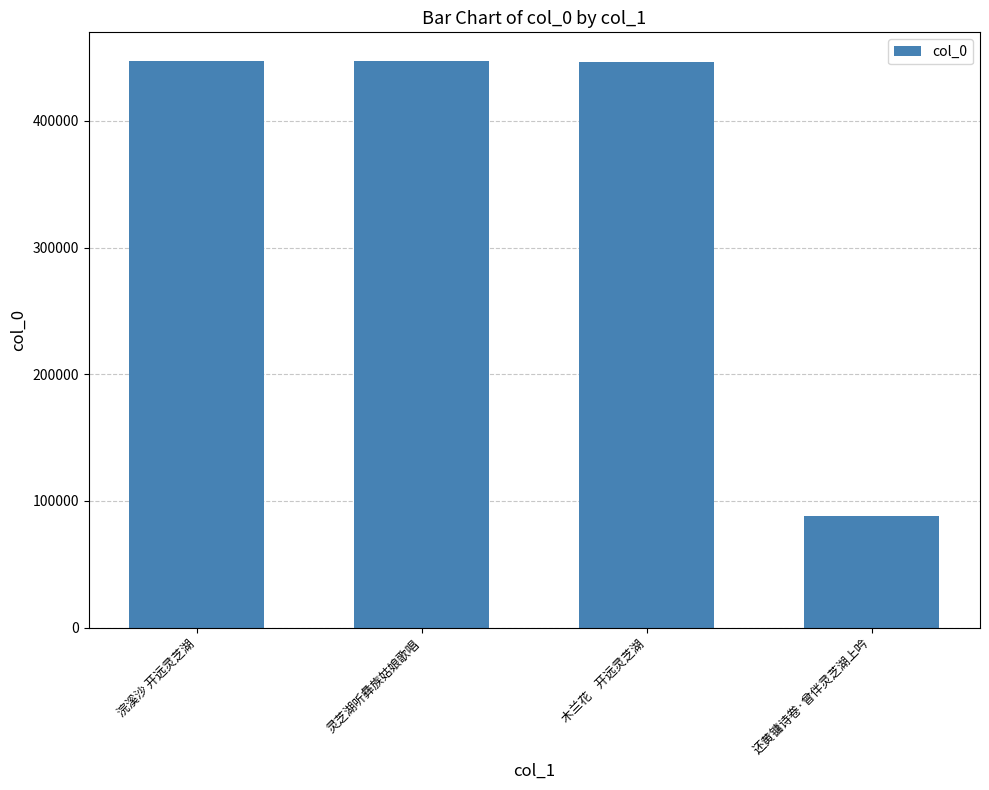

How many data points does each series have?

4